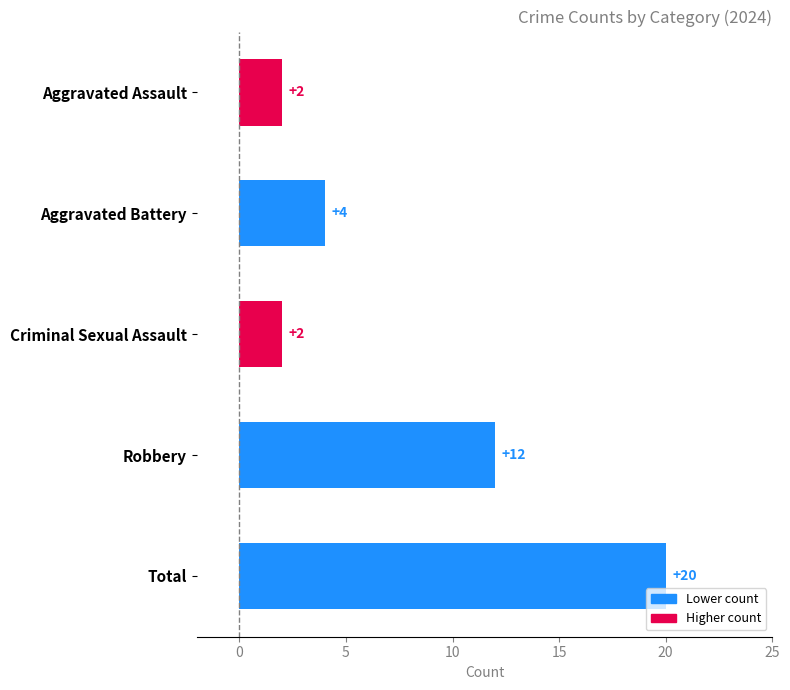

What is the label of the 2nd bar from the top?

Aggravated Battery